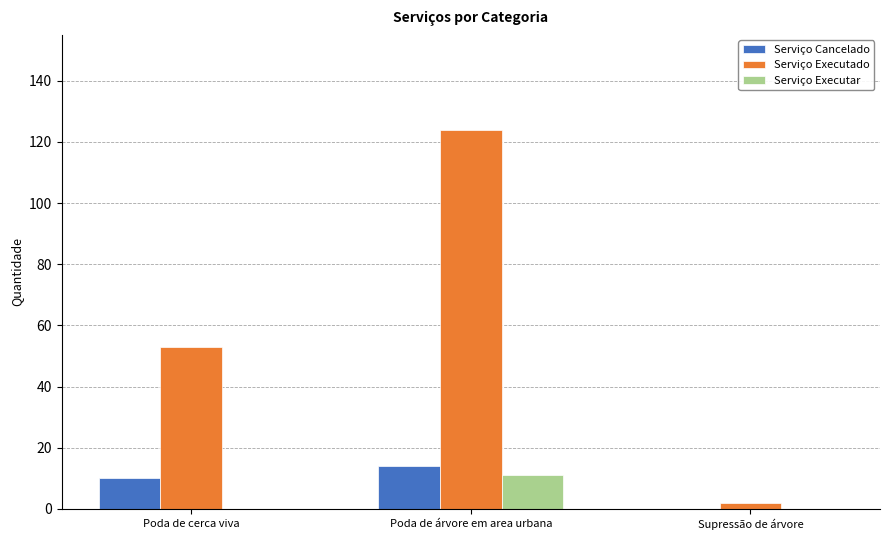

What is the total value across all series at Supressão de árvore?

2